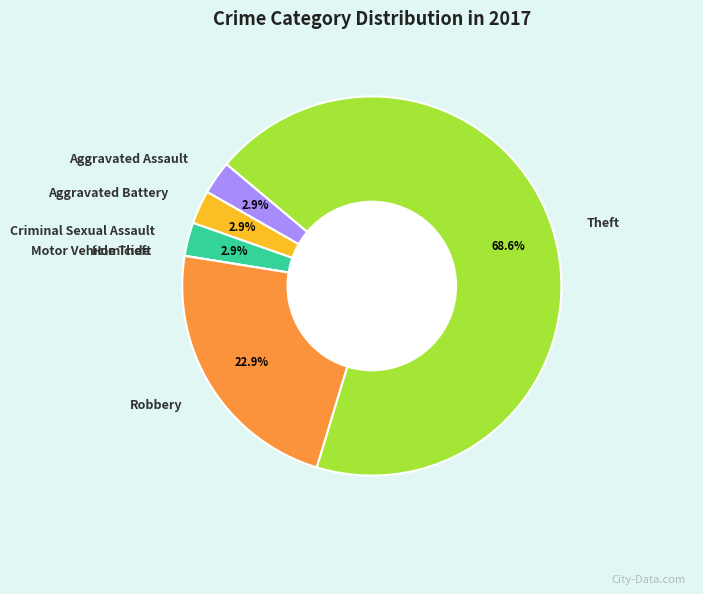

Is there a majority slice in this chart?

Yes